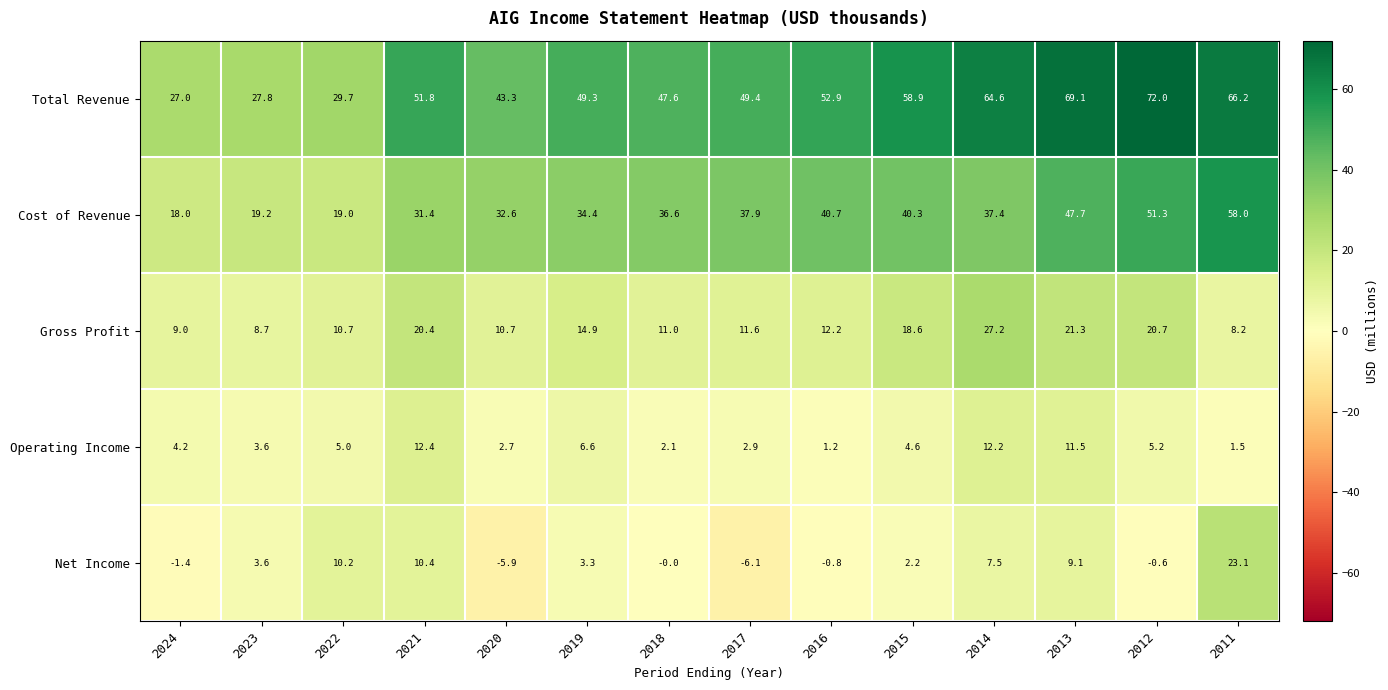

What is the difference between the Total Revenue values at 2022 and 2020?

13.6